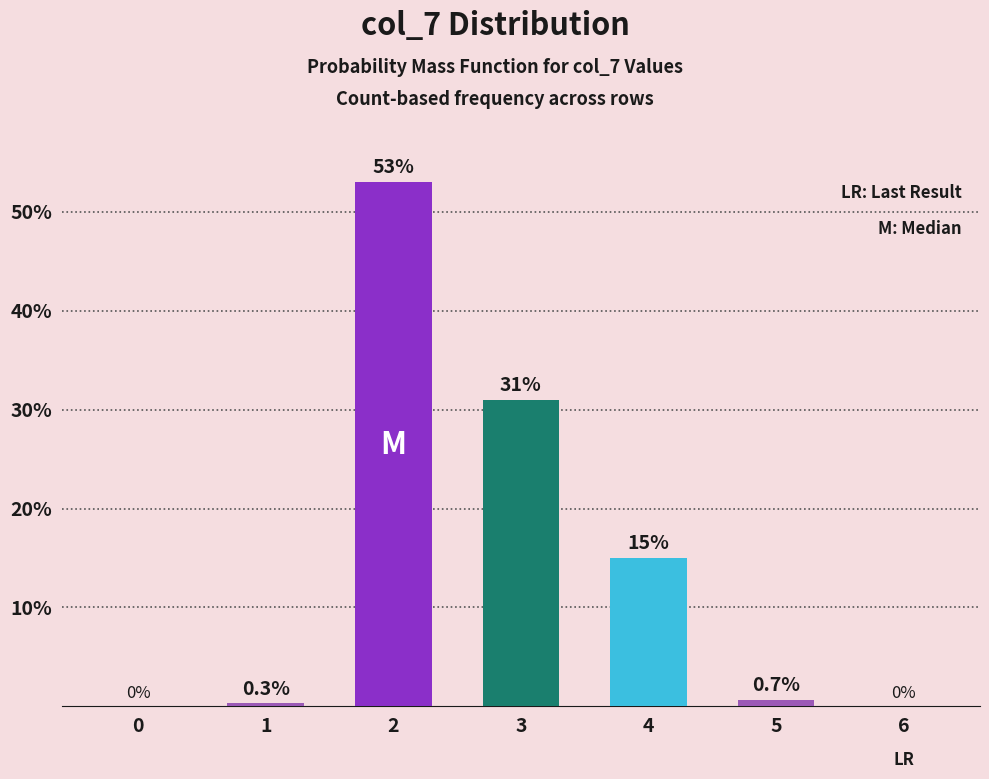

What is the greatest value displayed?

53.0